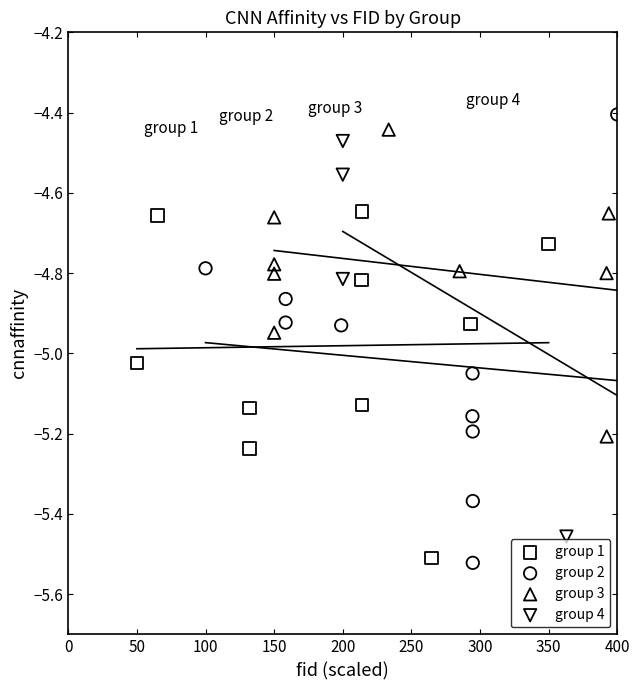

Which series reaches the minimum Y coordinate?

group 2